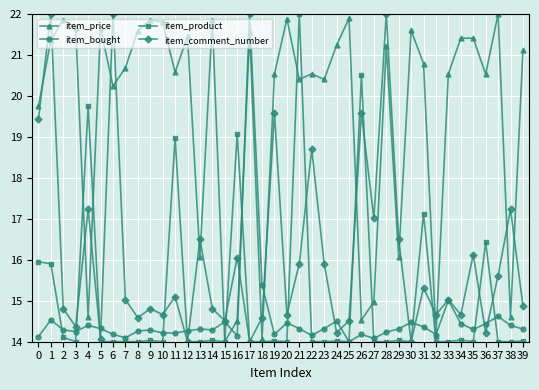

How many data points in item_bought are above 14?

39